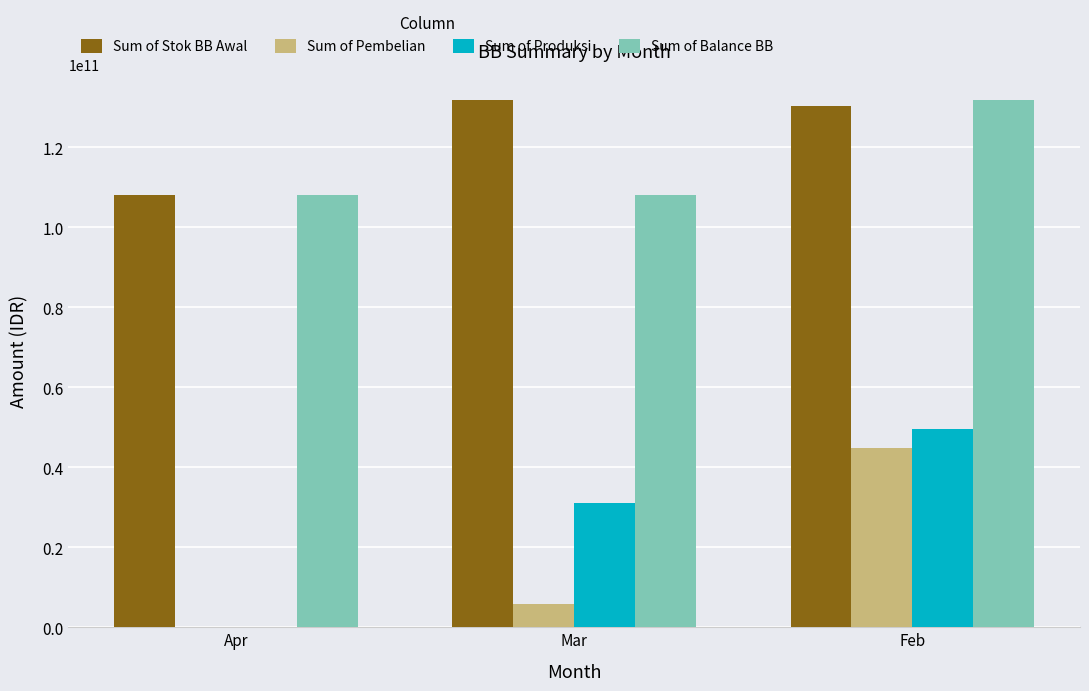

Which series changed the most between Mar and Feb?

Sum of Pembelian